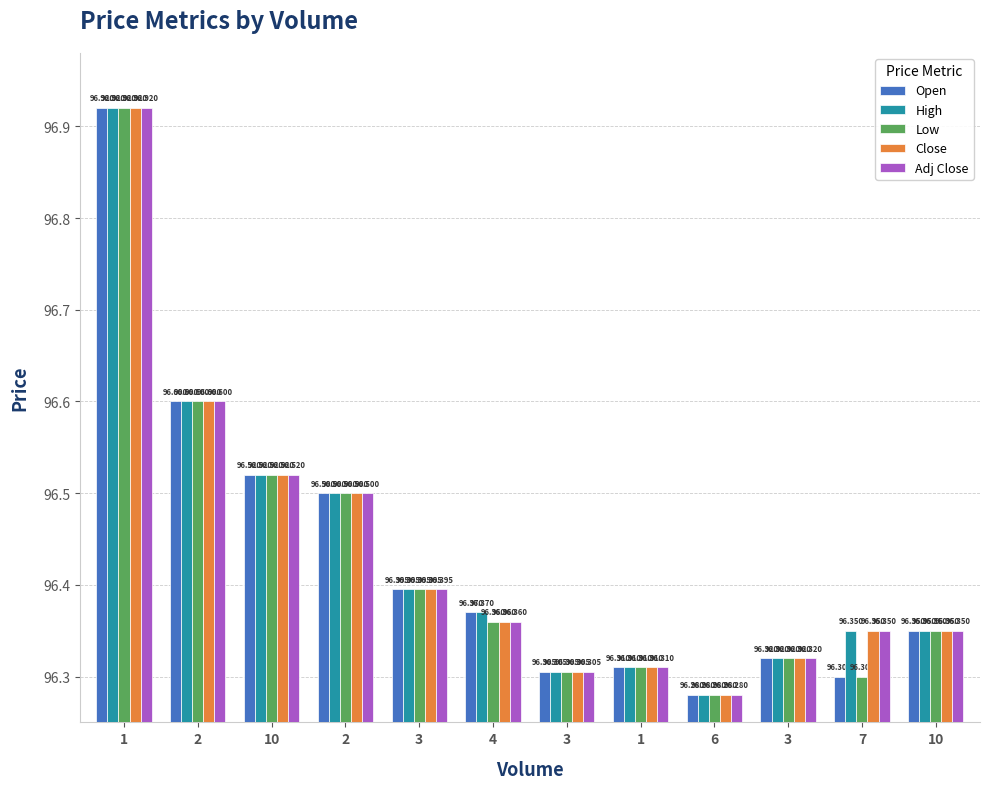

Reading left to right, what are all the values shown in this chart?

Open: 1=96.9	2=96.6	10=96.5	2=96.5	3=96.4	4=96.4	3=96.3	1=96.3	6=96.3	3=96.3	7=96.3	10=96.3
High: 1=96.9	2=96.6	10=96.5	2=96.5	3=96.4	4=96.4	3=96.3	1=96.3	6=96.3	3=96.3	7=96.3	10=96.3
Low: 1=96.9	2=96.6	10=96.5	2=96.5	3=96.4	4=96.4	3=96.3	1=96.3	6=96.3	3=96.3	7=96.3	10=96.3
Close: 1=96.9	2=96.6	10=96.5	2=96.5	3=96.4	4=96.4	3=96.3	1=96.3	6=96.3	3=96.3	7=96.3	10=96.3
Adj Close: 1=96.9	2=96.6	10=96.5	2=96.5	3=96.4	4=96.4	3=96.3	1=96.3	6=96.3	3=96.3	7=96.3	10=96.3